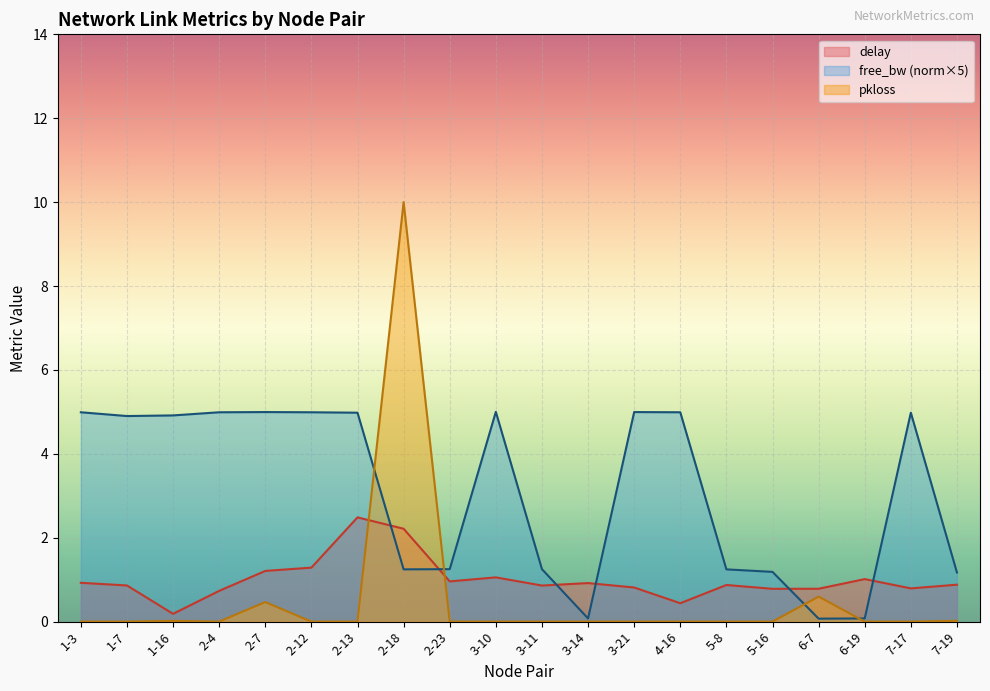

What are all the series names shown in the legend?

delay, free_bw (norm×5), pkloss